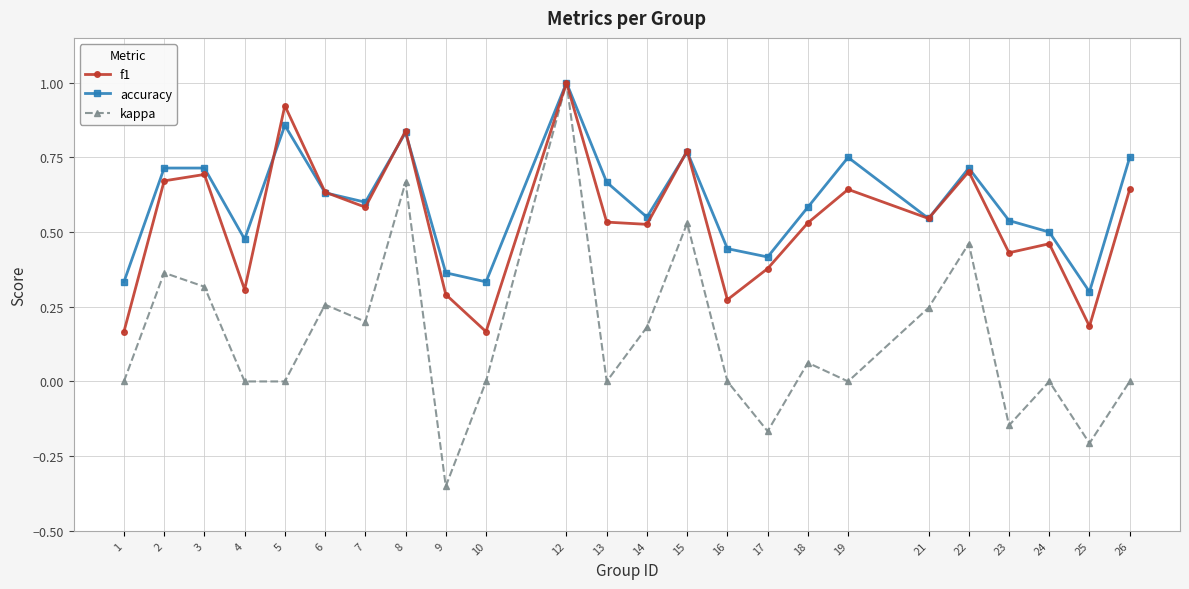

At which label does accuracy reach its minimum?

25